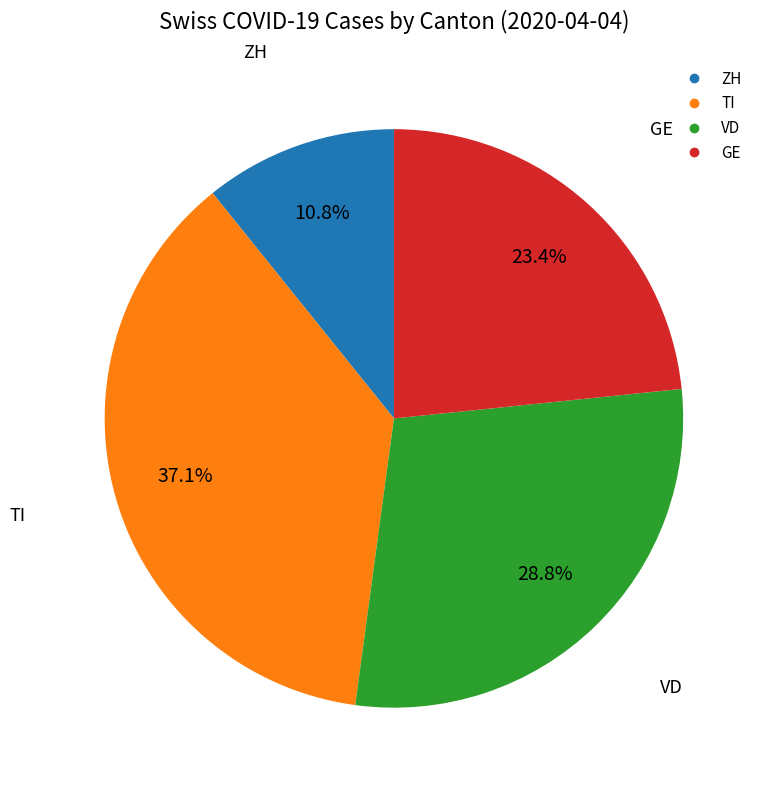

How many slices are in this pie chart?

4